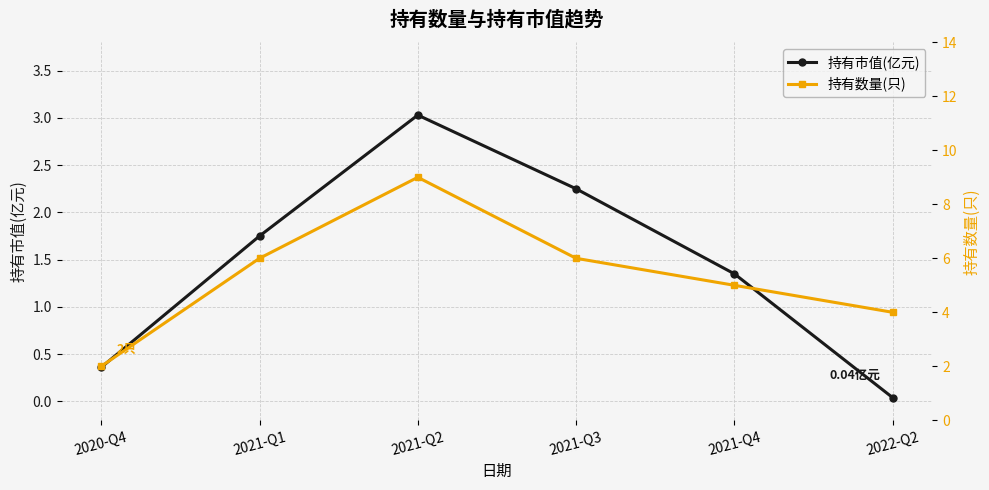

How many lines are shown in the chart?

2